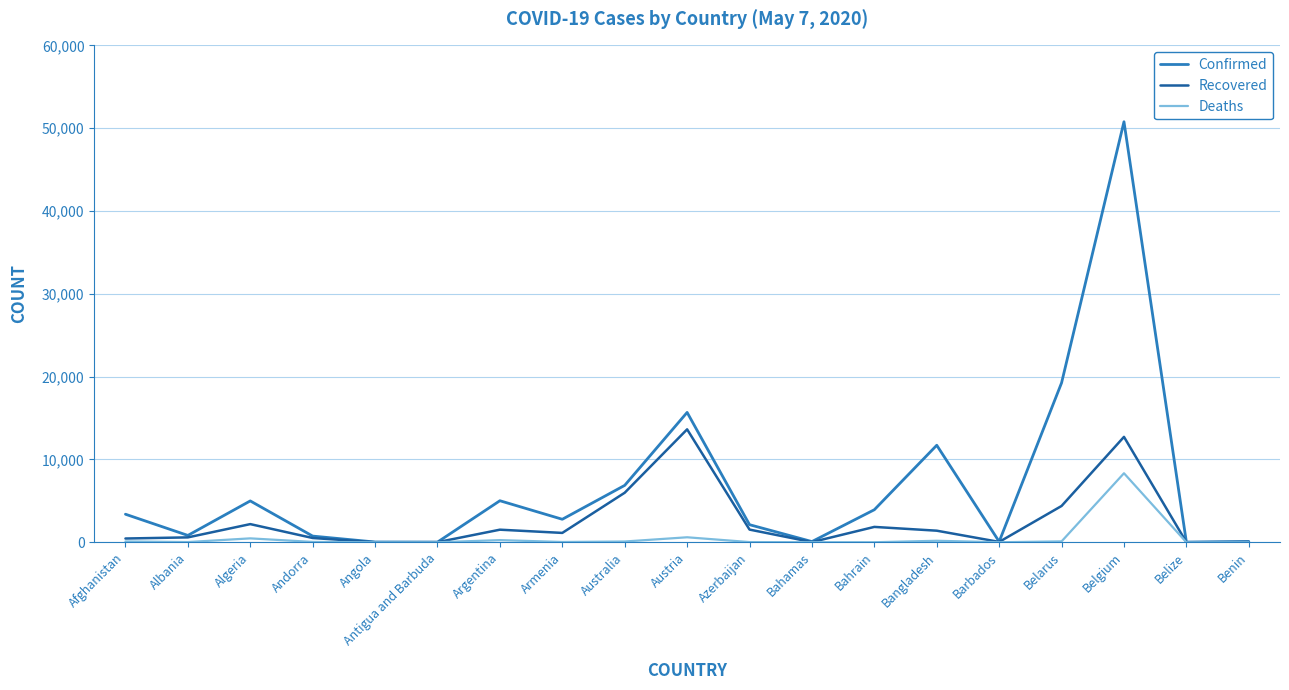

What is the sum of the Confirmed values at Antigua and Barbuda and Bahamas?

114